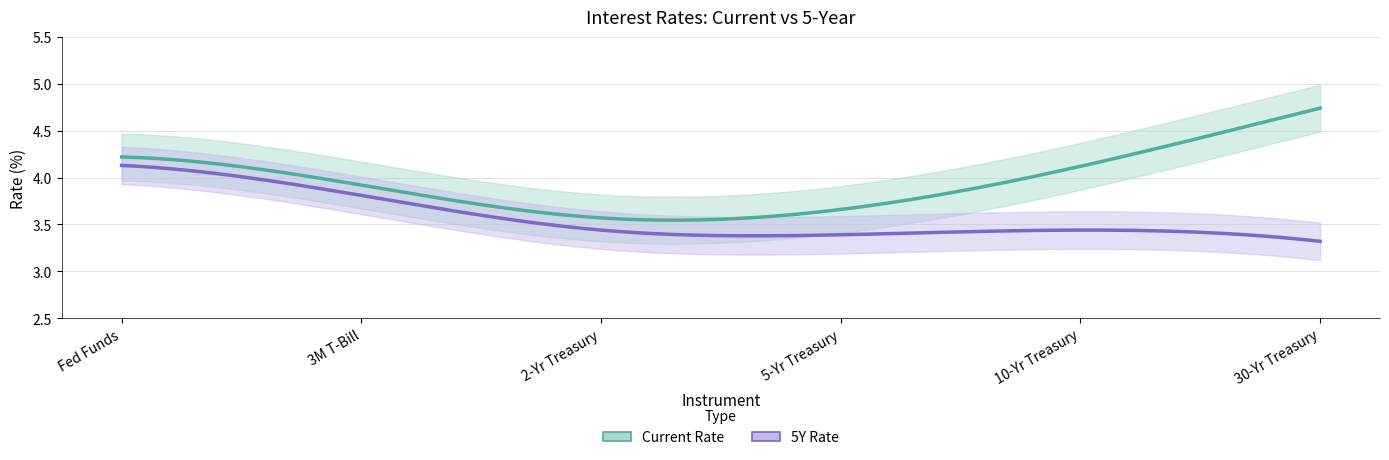

At which category does Current reach its first local valley?

2-Yr Treasury